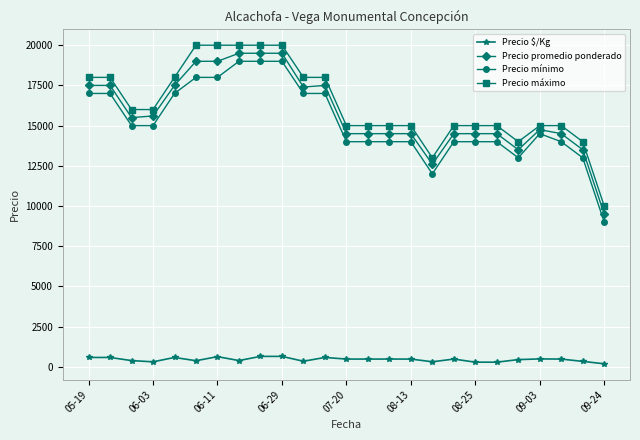

Count the Precio máximo values in the range 15000 to 18000.

16